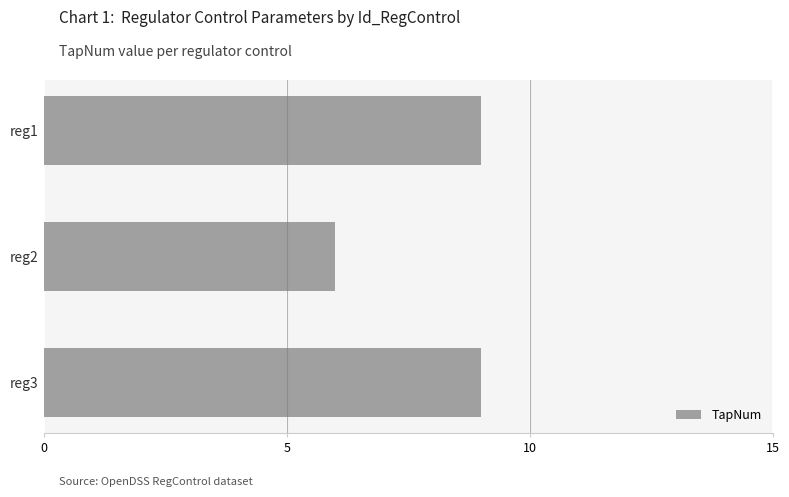

Which label corresponds to the smallest value in the chart?

reg2